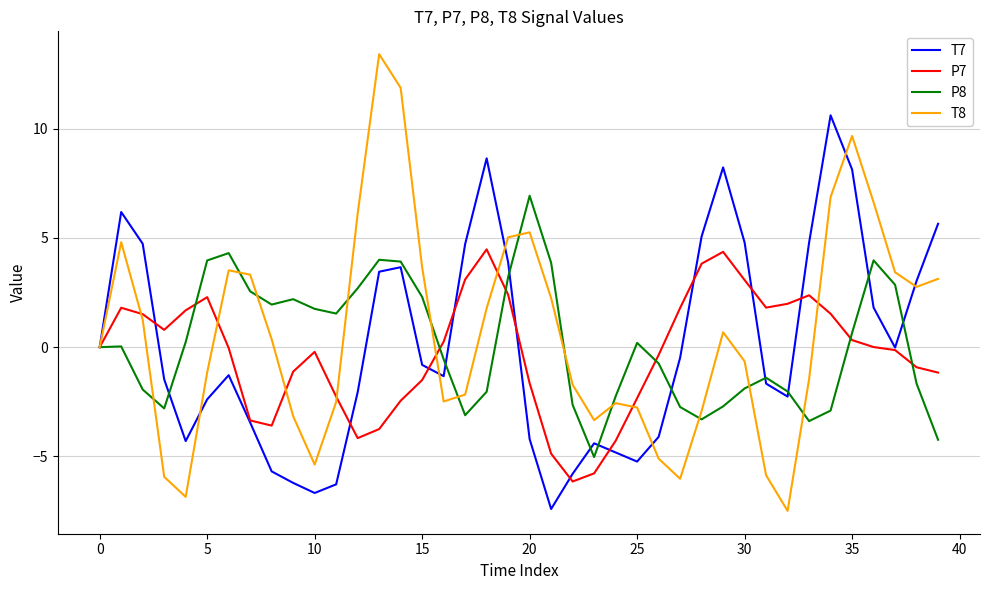

List the series in order of their peak value, lowest first.

P7, P8, T7, T8